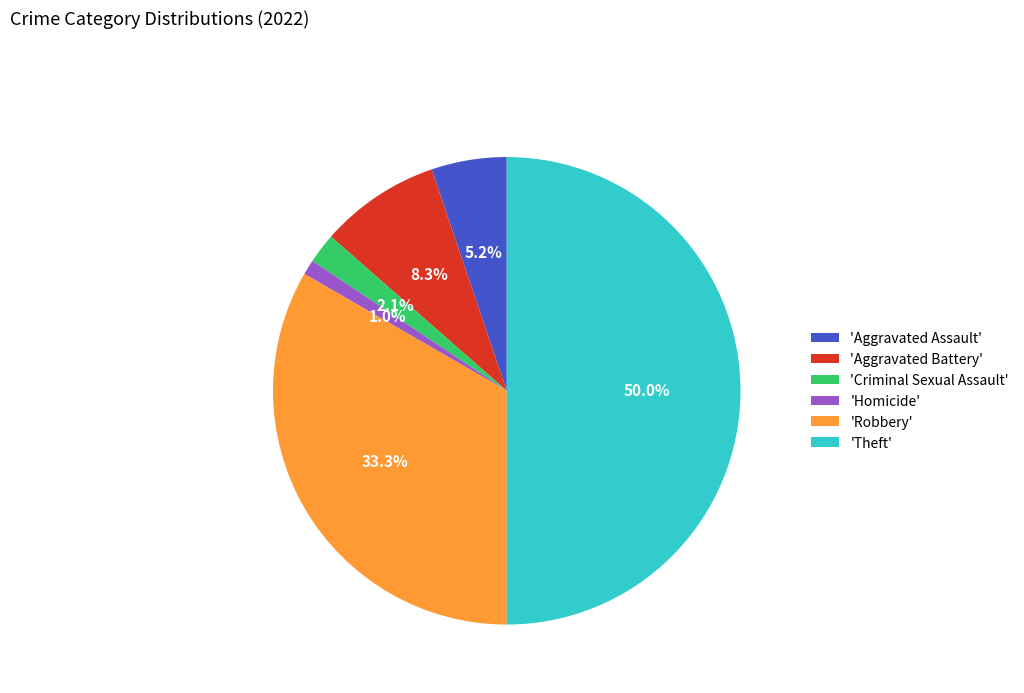

Which has a higher value, 'Criminal Sexual Assault' or 'Theft'?

'Theft'